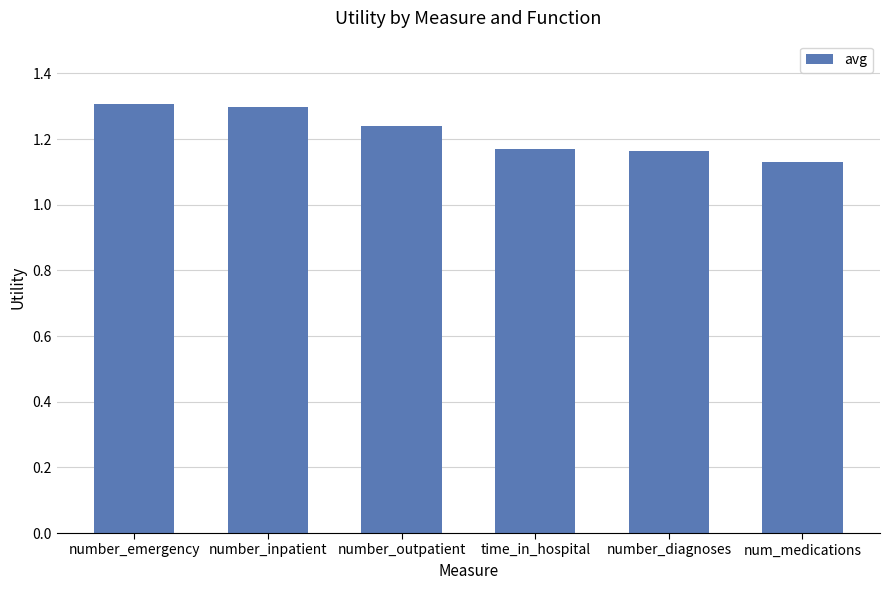

Count the values in the range 1 to 2.

6